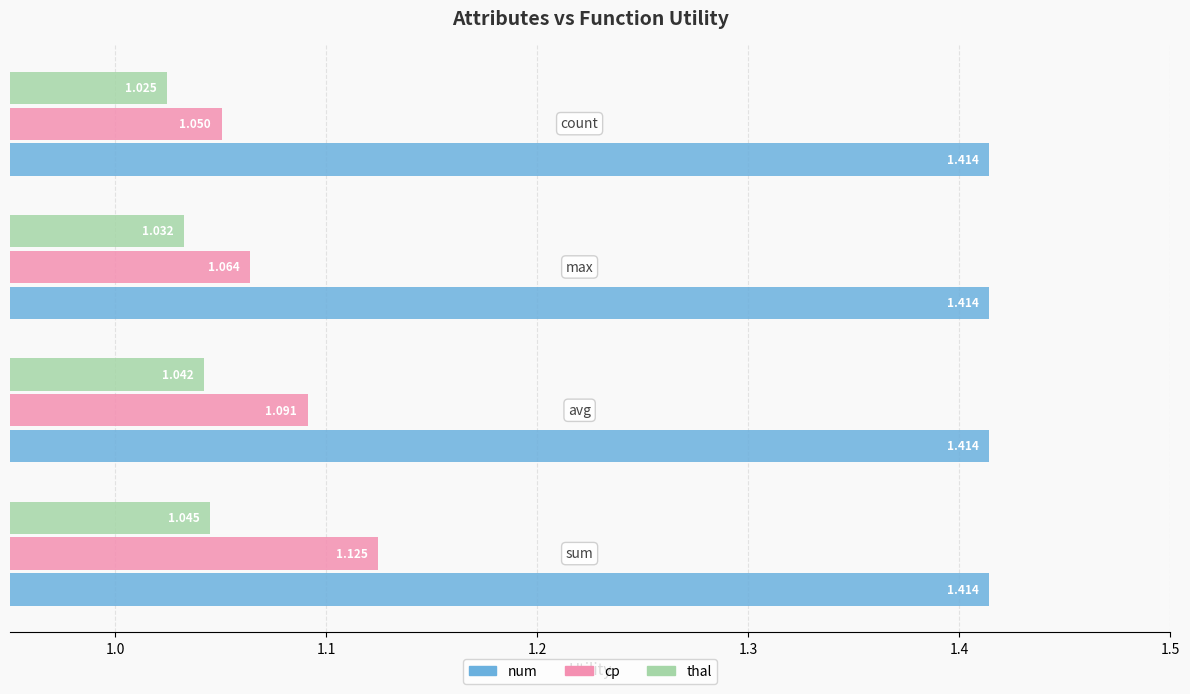

Which series has the largest range (max minus min)?

cp